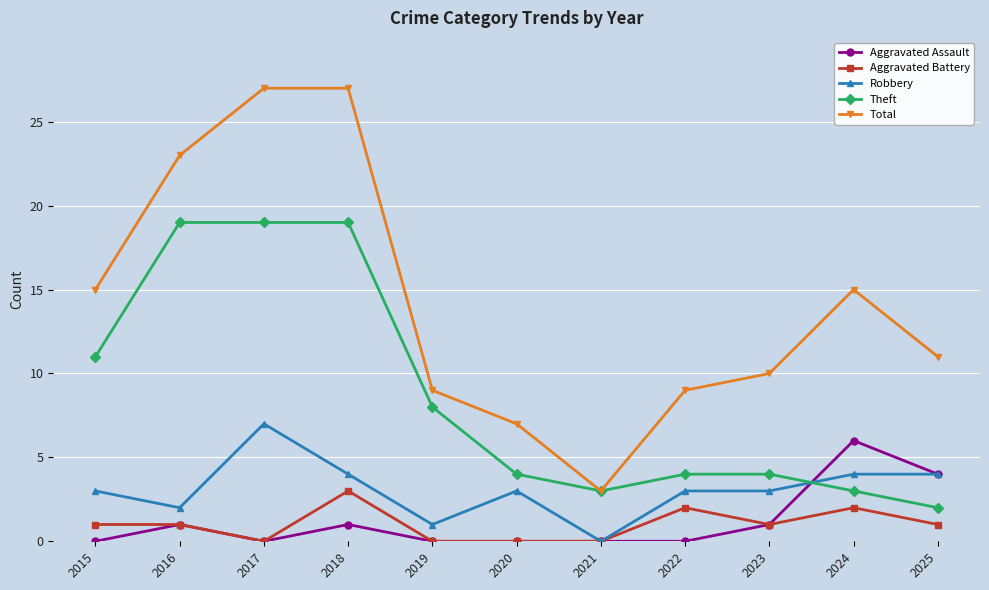

List the series in order of their peak value, lowest first.

Aggravated Battery, Aggravated Assault, Robbery, Theft, Total